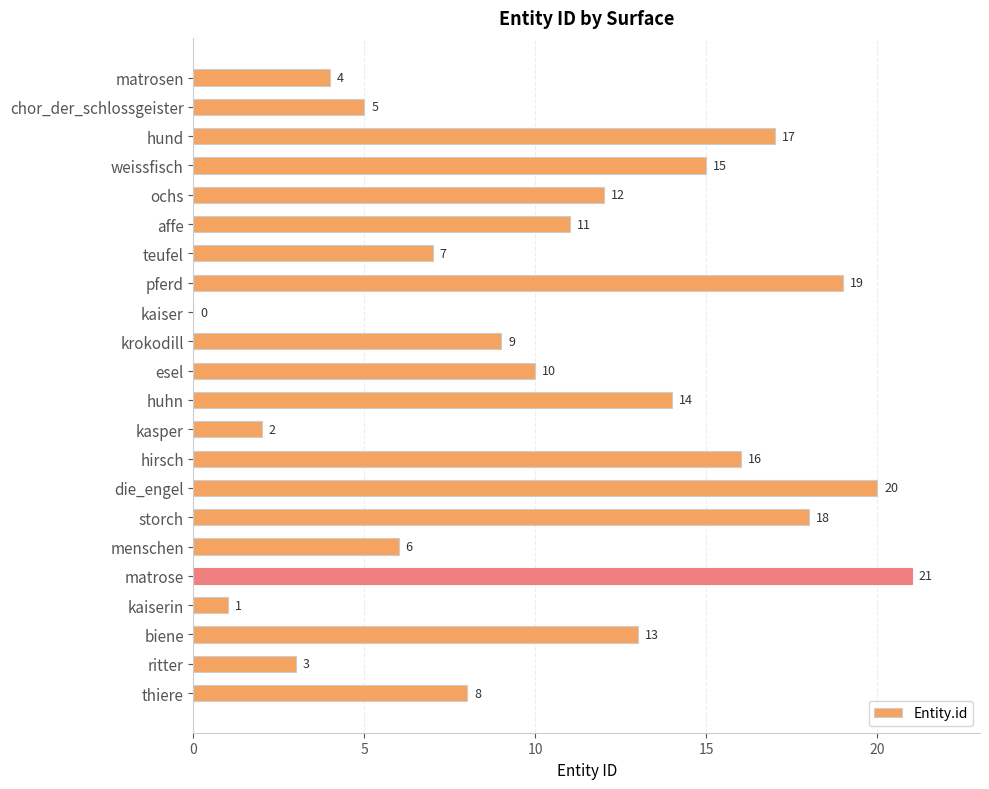

What is the change in value from hund to storch?

+1